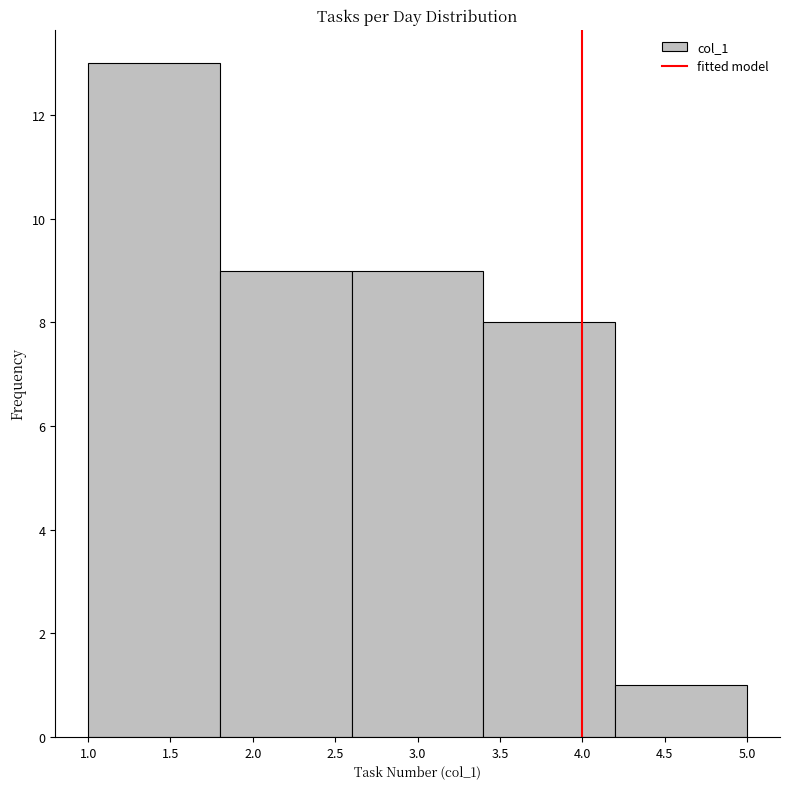

Reading left to right, transcribe this chart: for each bar, give the range it covers on the x-axis and its height. The values are not printed on the chart, so give them approximately, as read against the axis.

1.0 to 1.8: 13
1.8 to 2.6: 9
2.6 to 3.4: 9
3.4 to 4.2: 8
4.2 to 5.0: 1